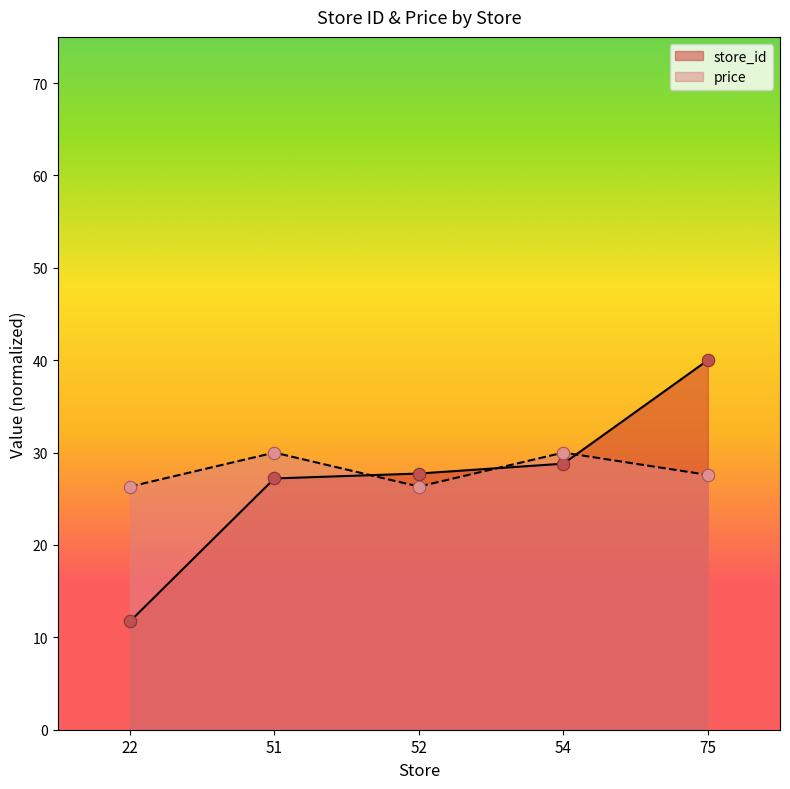

At how many categories does at least one series exceed 18?

5